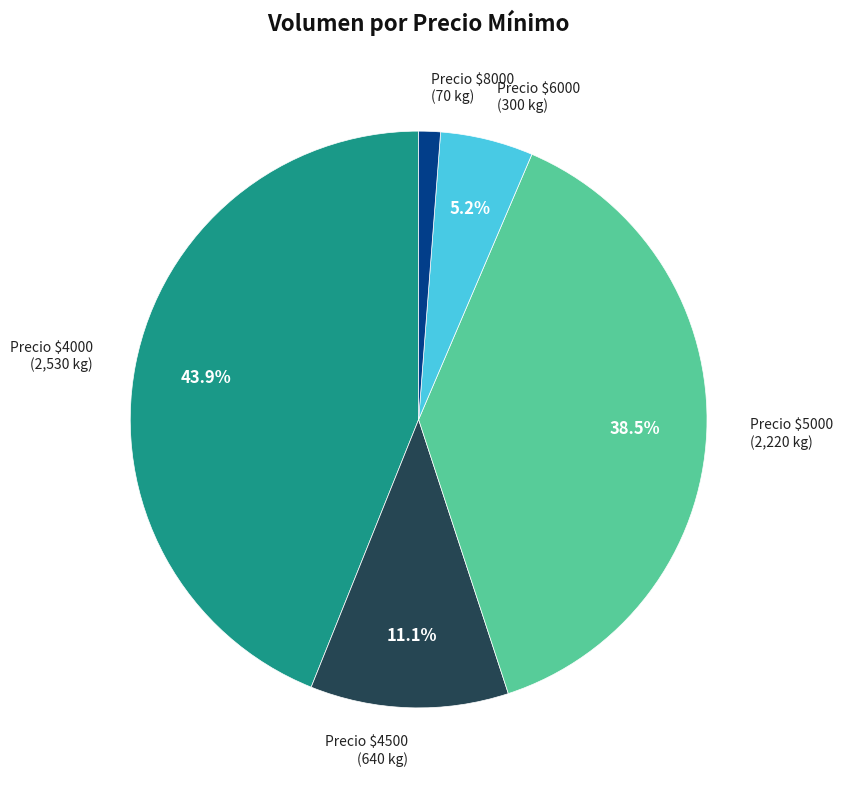

To the nearest percent, what is the difference between the largest and smallest slice percentages?

43%